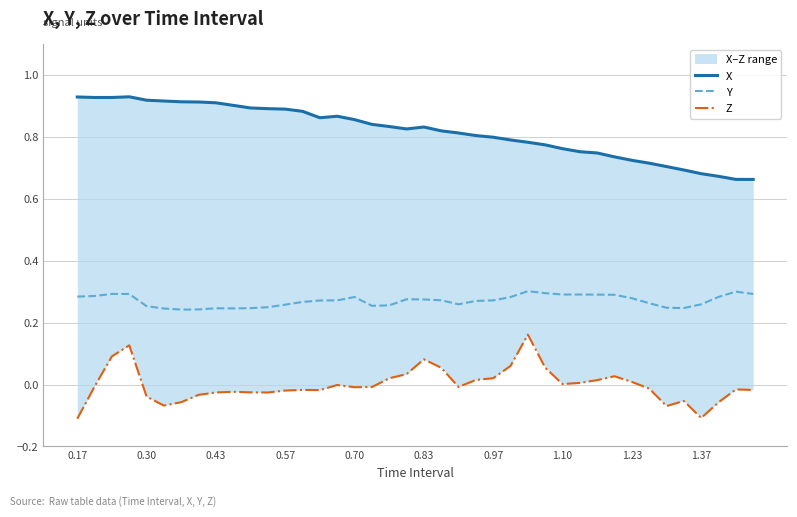

Reading right to left, what are all the values shown in this chart?

X: 0.7	0.7	0.7	0.7	0.7	0.7	0.7	0.7	0.7	0.7	0.8	0.8	0.8	0.8	0.8	0.8	0.8	0.8	0.8	0.8	0.8	0.8	0.8	0.9	0.9	0.9	0.9	0.9	0.9	0.9	0.9	0.9	0.9	0.9	0.9	0.9	0.9	0.9	0.9	0.9
Y: 0.3	0.3	0.3	0.3	0.2	0.2	0.3	0.3	0.3	0.3	0.3	0.3	0.3	0.3	0.3	0.3	0.3	0.3	0.3	0.3	0.3	0.3	0.3	0.3	0.3	0.3	0.3	0.3	0.3	0.2	0.2	0.2	0.2	0.2	0.2	0.3	0.3	0.3	0.3	0.3
Z: -0.0	-0.0	-0.1	-0.1	-0.1	-0.1	-0.0	0.0	0.0	0.0	0.0	0.0	0.1	0.2	0.1	0.0	0.0	-0.0	0.1	0.1	0.0	0.0	-0.0	-0.0	-0.0	-0.0	-0.0	-0.0	-0.0	-0.0	-0.0	-0.0	-0.0	-0.1	-0.1	-0.0	0.1	0.1	-0.0	-0.1